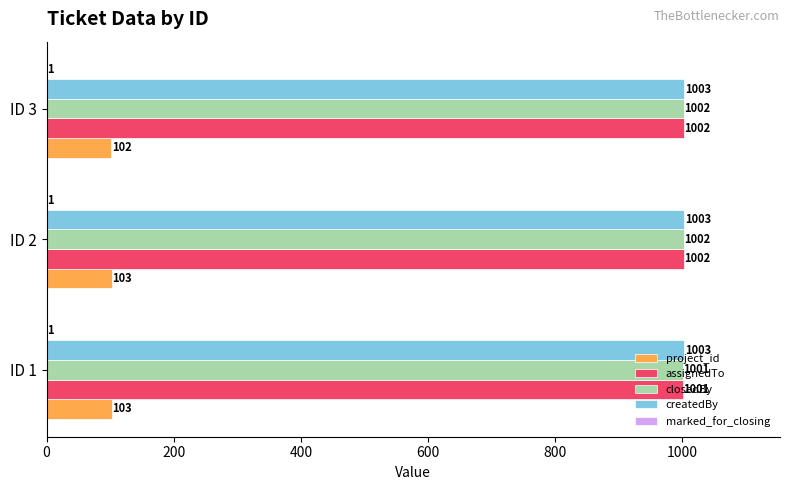

The value of closedBy at ID 1 is 426. True or false?

False